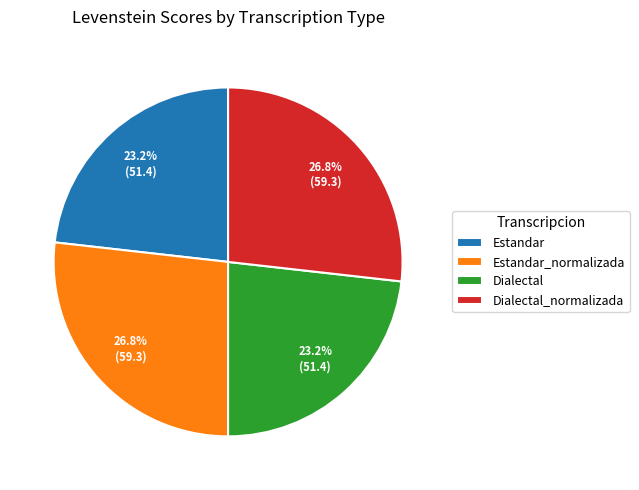

What is the total percentage of Estandar and Dialectal_normalizada?

50.0%